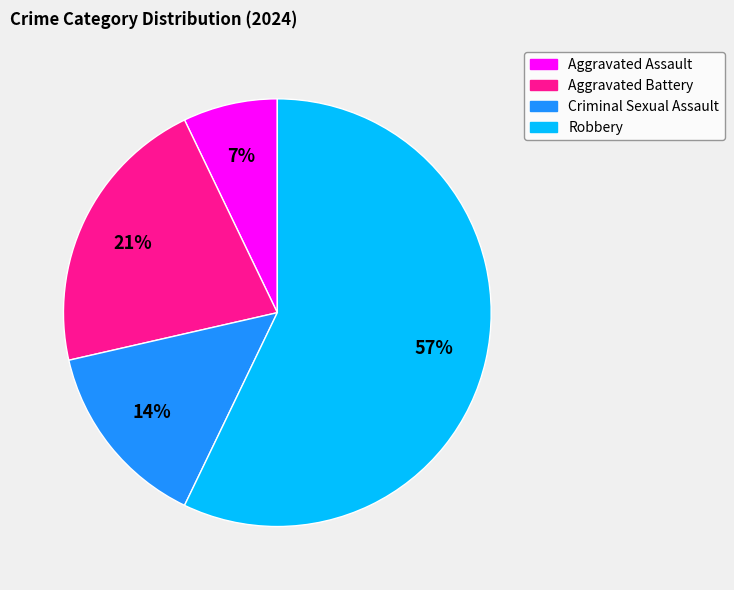

Between Aggravated Assault and Criminal Sexual Assault, which is larger?

Criminal Sexual Assault